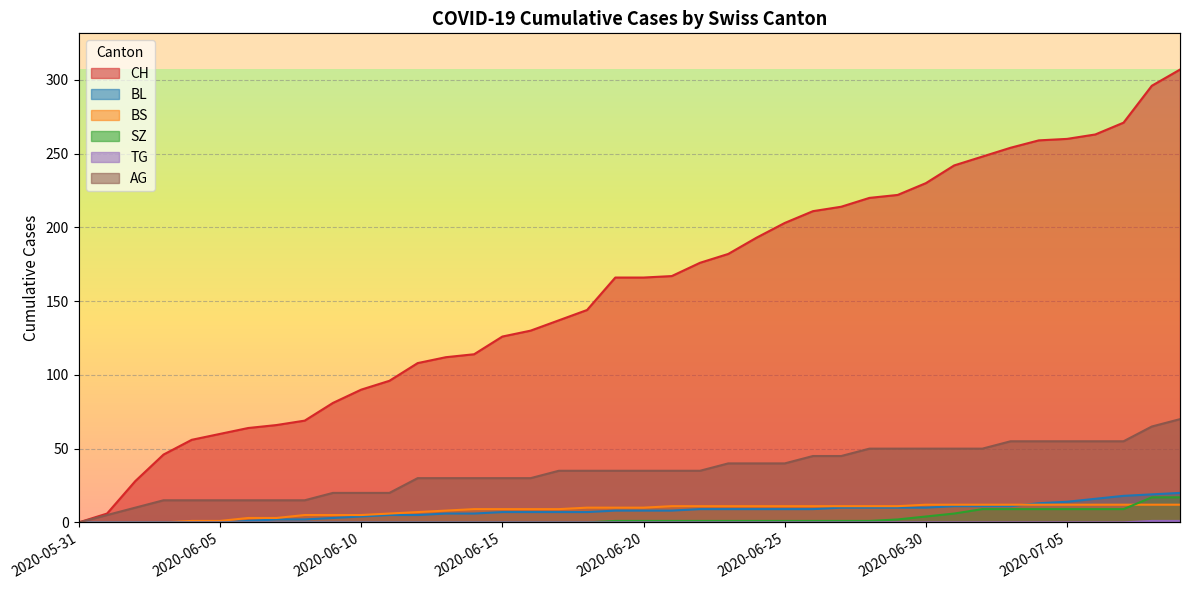

At which label does AG first exceed 35?

2020-06-23